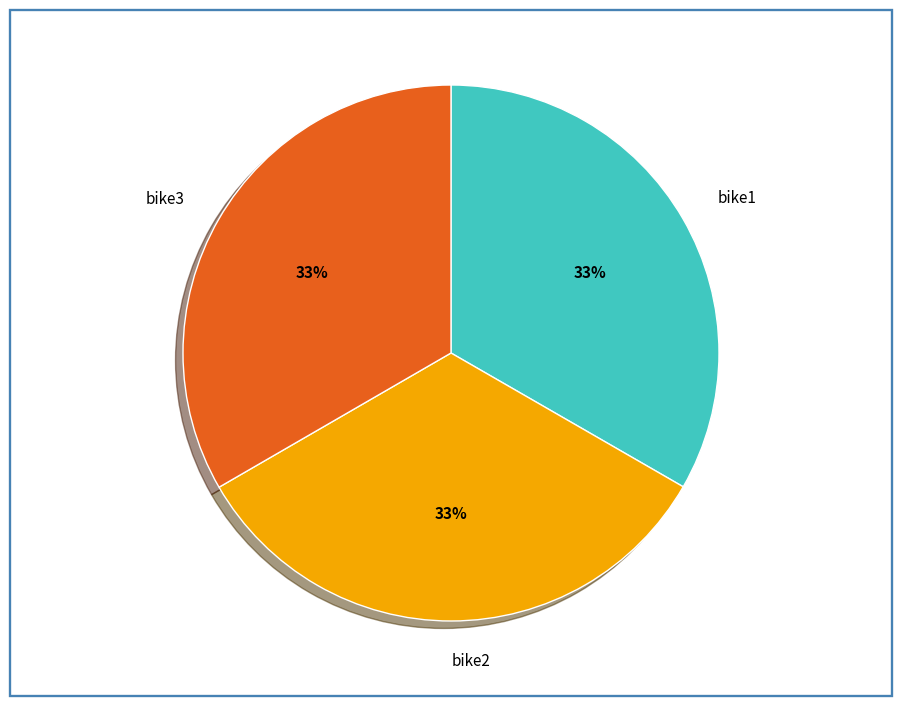

What percentage is the bike2 slice, to the nearest percent?

33%